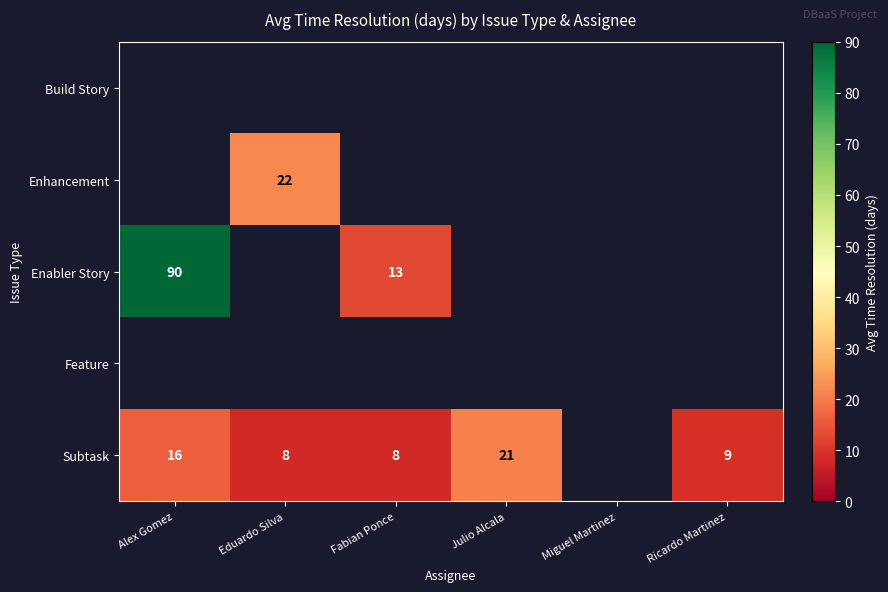

What is the sum of the Subtask values at Eduardo Silva and Julio Alcala?

29